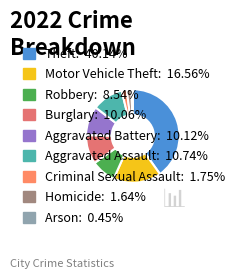

To the nearest percent, what is the average slice percentage?

11%